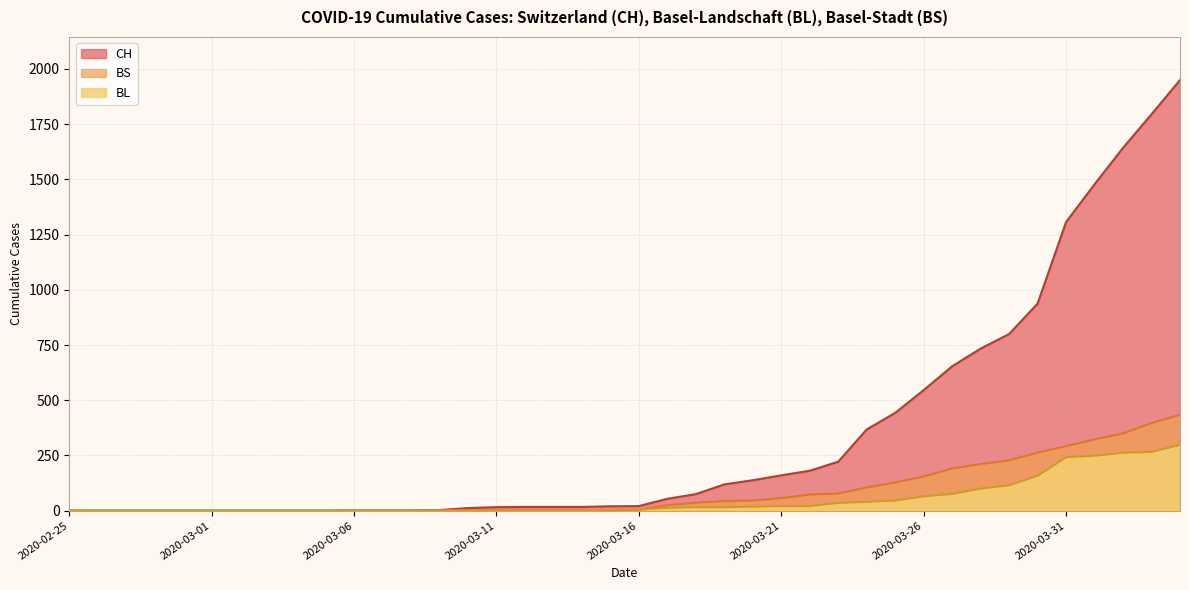

Reading left to right, list all the values displayed in this chart.

CH: 2020-02-25=0	2020-02-26=0	2020-02-27=0	2020-02-28=0	2020-02-29=0	2020-03-01=0	2020-03-02=0	2020-03-03=0	2020-03-04=0	2020-03-05=0	2020-03-06=1	2020-03-07=1	2020-03-08=1	2020-03-09=3	2020-03-10=12	2020-03-11=16	2020-03-12=17	2020-03-13=17	2020-03-14=17	2020-03-15=20	2020-03-16=21	2020-03-17=54	2020-03-18=75	2020-03-19=119	2020-03-20=138	2020-03-21=160	2020-03-22=181	2020-03-23=222	2020-03-24=368	2020-03-25=443	2020-03-26=546	2020-03-27=654	2020-03-28=734	2020-03-29=800	2020-03-30=938	2020-03-31=1307	2020-04-01=1478	2020-04-02=1643	2020-04-03=1795	2020-04-04=1950
BL: 2020-02-25=0	2020-02-26=0	2020-02-27=0	2020-02-28=0	2020-02-29=0	2020-03-01=0	2020-03-02=0	2020-03-03=0	2020-03-04=0	2020-03-05=0	2020-03-06=0	2020-03-07=0	2020-03-08=0	2020-03-09=1	2020-03-10=2	2020-03-11=2	2020-03-12=2	2020-03-13=2	2020-03-14=2	2020-03-15=5	2020-03-16=5	2020-03-17=13	2020-03-18=16	2020-03-19=16	2020-03-20=18	2020-03-21=21	2020-03-22=21	2020-03-23=35	2020-03-24=40	2020-03-25=46	2020-03-26=65	2020-03-27=76	2020-03-28=100	2020-03-29=115	2020-03-30=158	2020-03-31=242	2020-04-01=249	2020-04-02=262	2020-04-03=266	2020-04-04=298
BS: 2020-02-25=0	2020-02-26=0	2020-02-27=0	2020-02-28=0	2020-02-29=0	2020-03-01=0	2020-03-02=0	2020-03-03=0	2020-03-04=0	2020-03-05=0	2020-03-06=0	2020-03-07=0	2020-03-08=0	2020-03-09=0	2020-03-10=0	2020-03-11=4	2020-03-12=4	2020-03-13=4	2020-03-14=4	2020-03-15=0	2020-03-16=4	2020-03-17=25	2020-03-18=36	2020-03-19=44	2020-03-20=46	2020-03-21=57	2020-03-22=73	2020-03-23=78	2020-03-24=105	2020-03-25=128	2020-03-26=155	2020-03-27=191	2020-03-28=211	2020-03-29=228	2020-03-30=263	2020-03-31=292	2020-04-01=323	2020-04-02=350	2020-04-03=397	2020-04-04=434